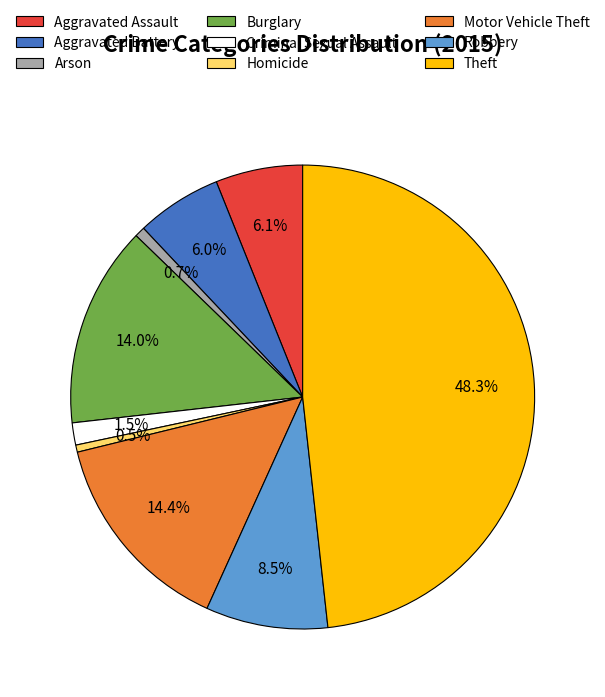

Approximately how many times larger is the value at Criminal Sexual Assault compared to Homicide?

3.1